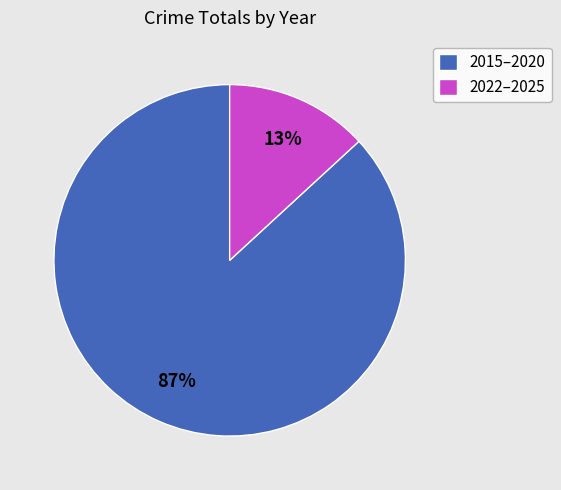

Is there any slice that represents more than half of the pie?

Yes